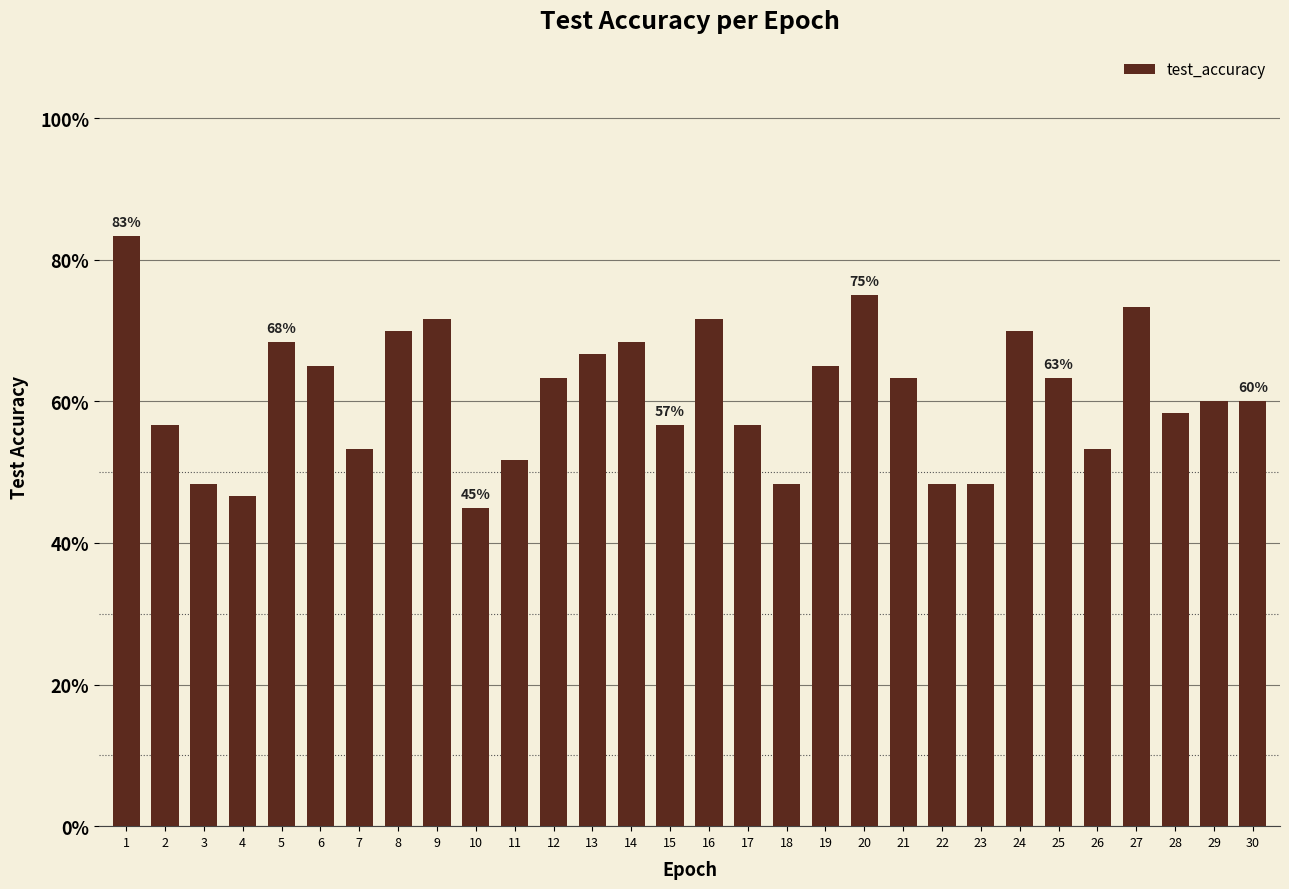

What is the minimum value shown in the chart?

0.4